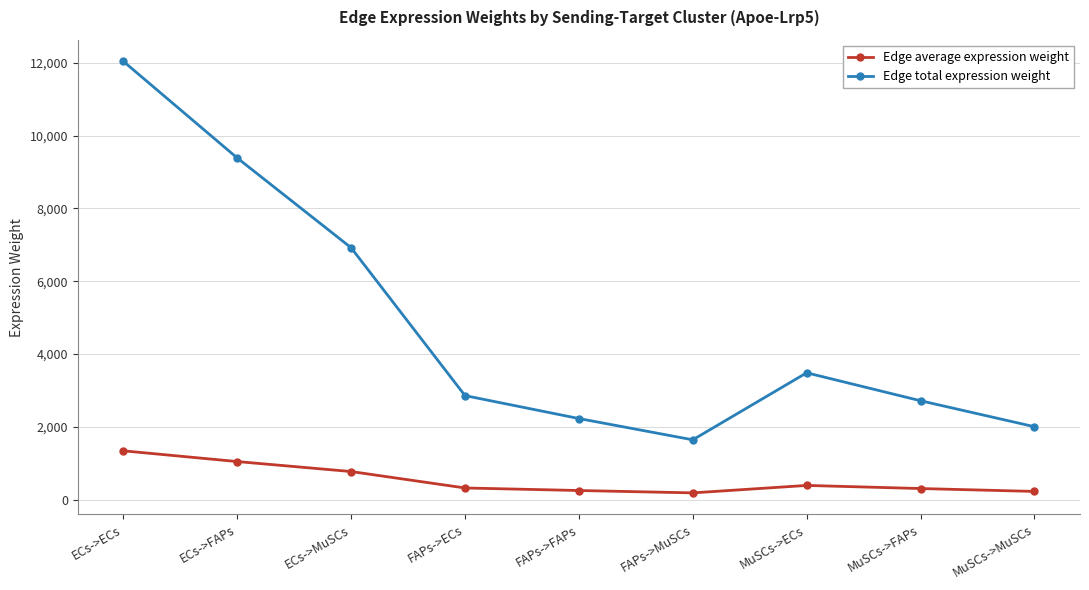

At which category does Edge total expression weight reach its first local valley?

FAPs->MuSCs